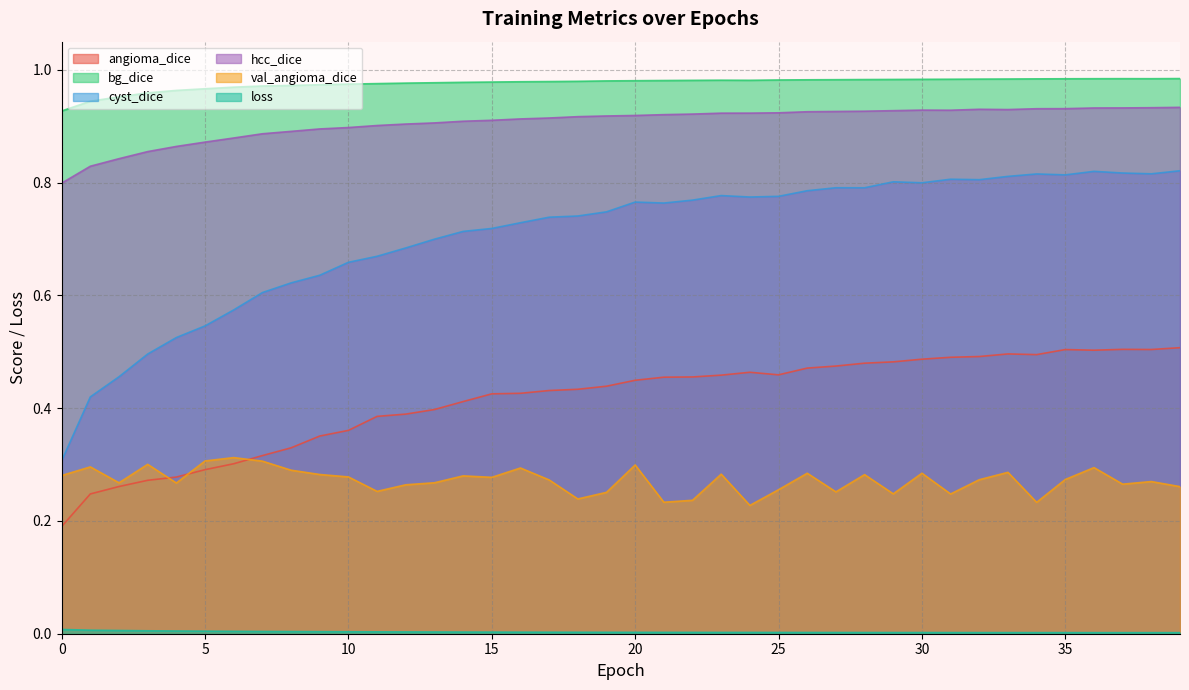

At how many categories does at least one series exceed 0?

40